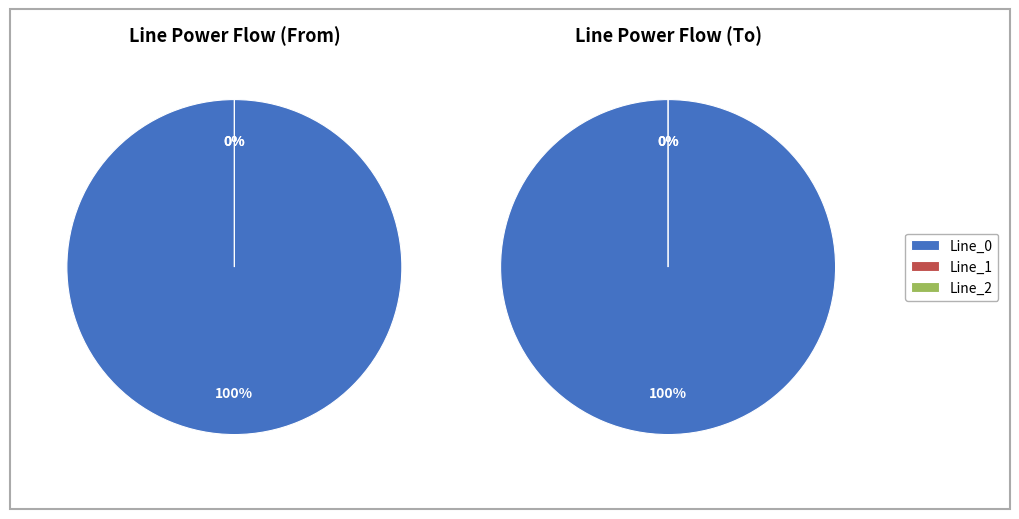

Which slice is the largest?

Line_0